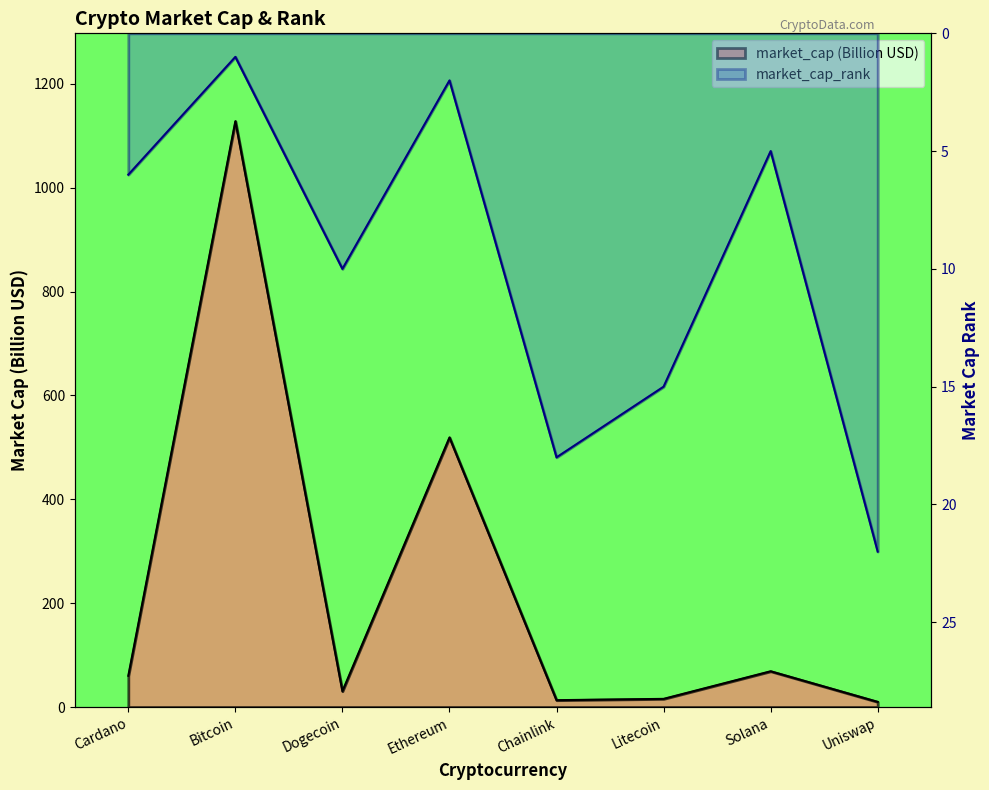

Which series has the widest spread of values?

market_cap